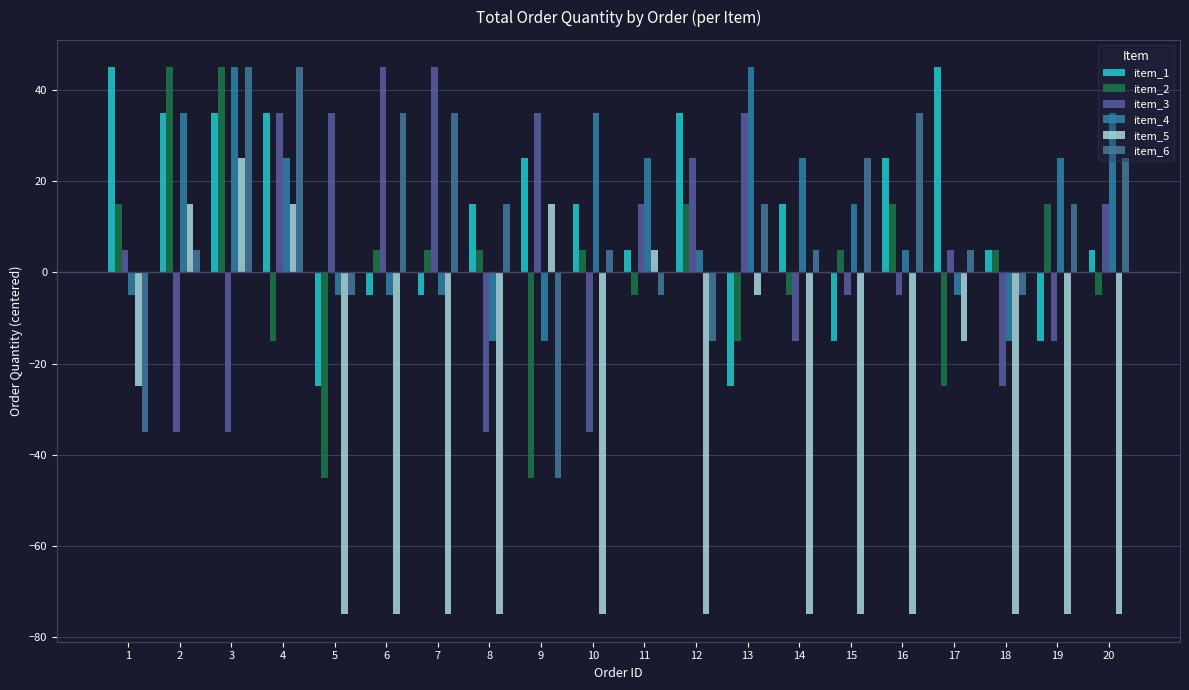

What is the highest value of the item_6 series?

45